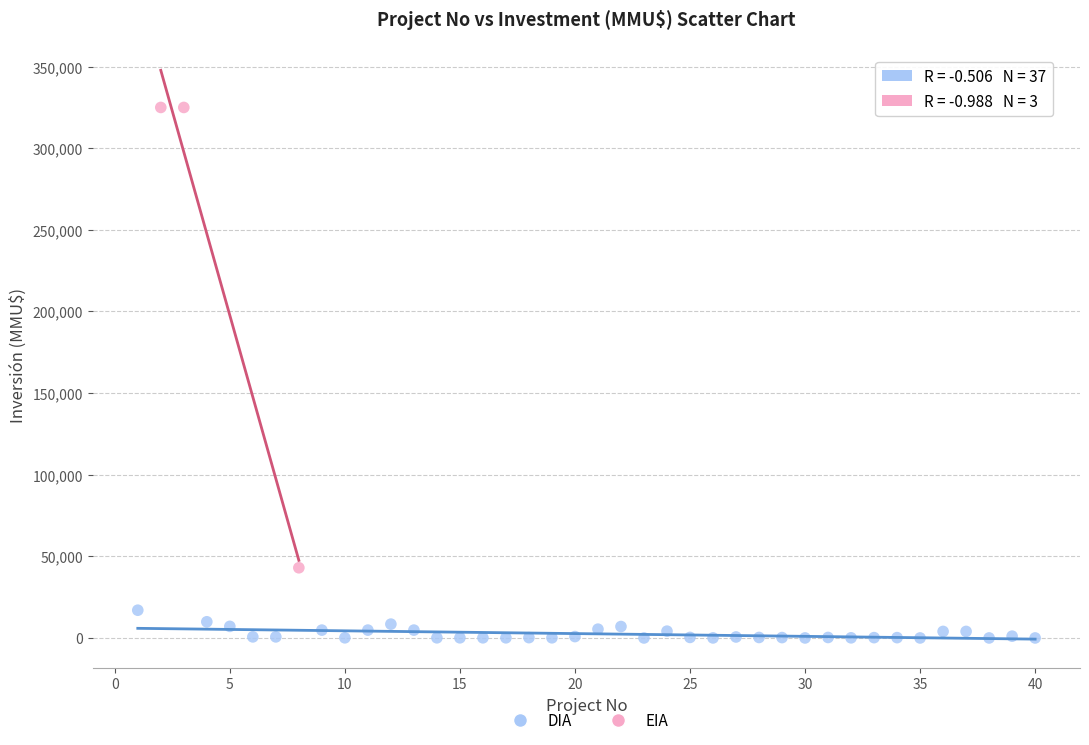

What are all the series names shown in the legend?

DIA, EIA